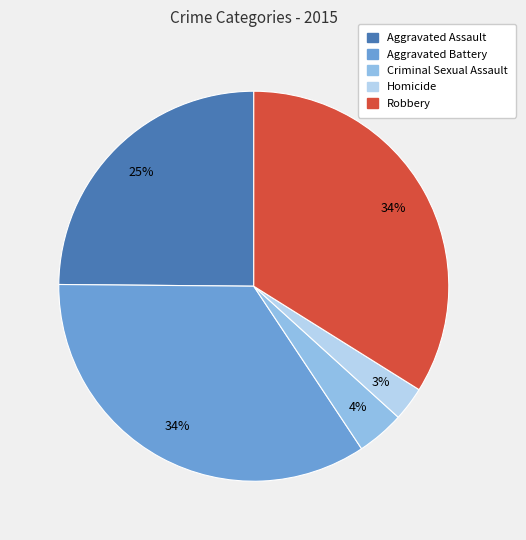

Is Homicide the majority of the pie?

No